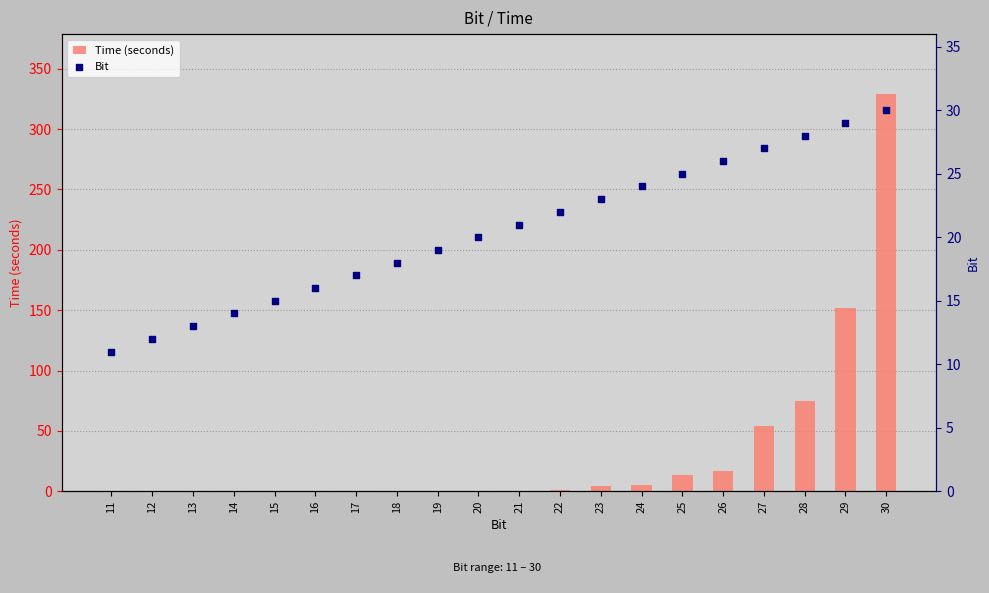

Which series reaches the minimum Y coordinate?

Time (seconds)